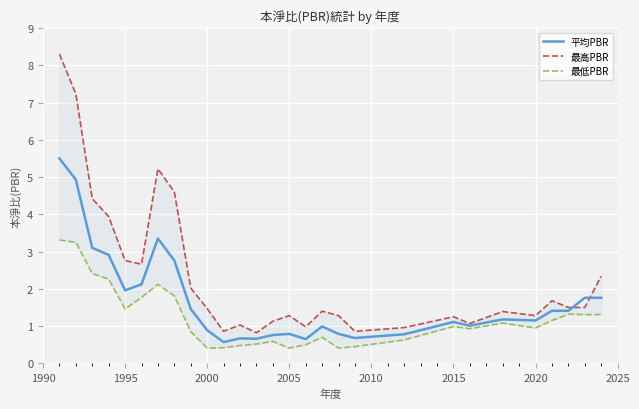

What is the minimum value for 平均PBR?

0.6